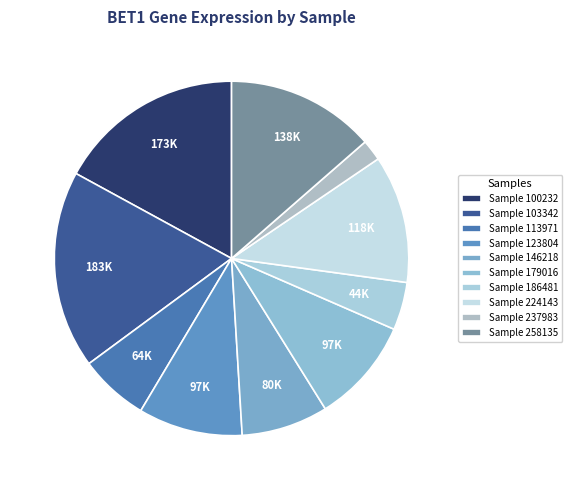

Which slice is the smallest?

Sample 237983